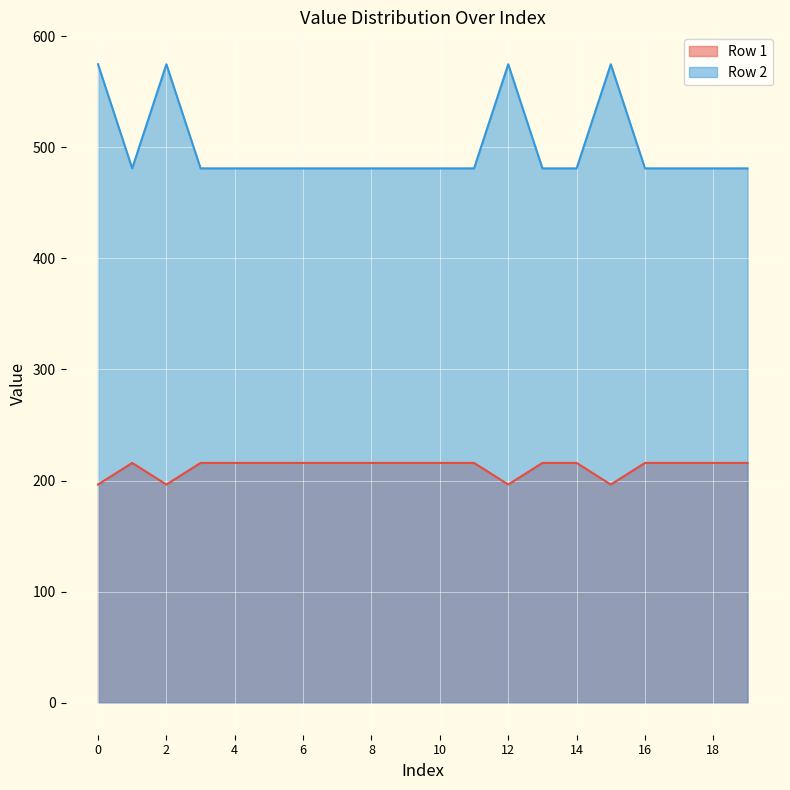

At 13, list the series in order from smallest to largest.

Row 1, Row 2